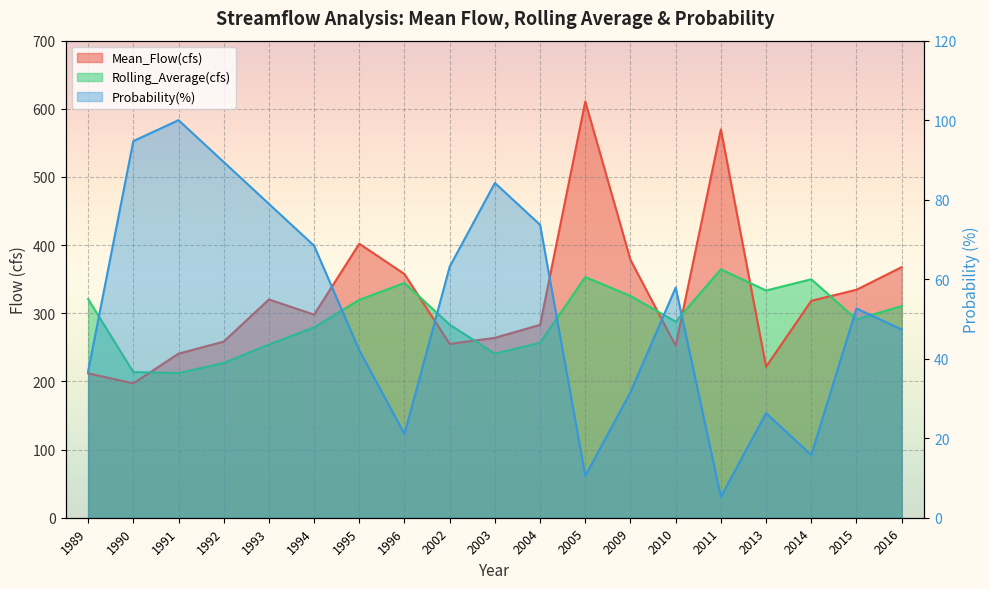

At which category does Mean_Flow(cfs) reach its first local peak?

1993